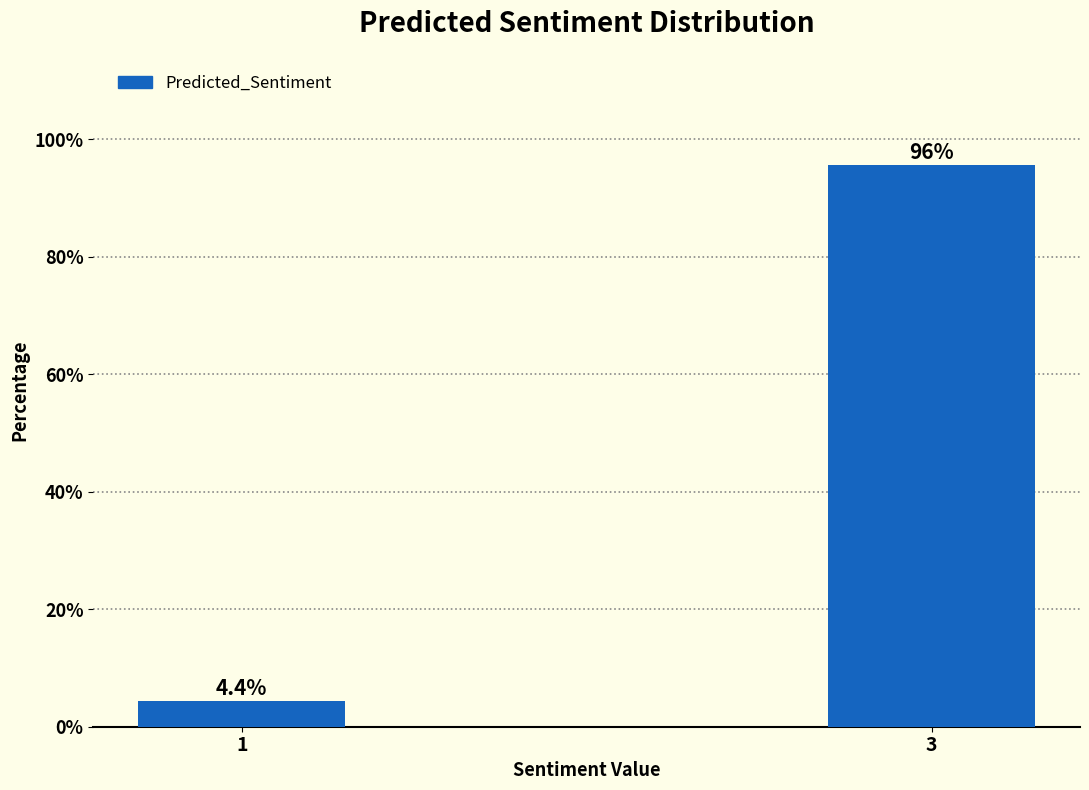

Reading left to right, transcribe all the data shown in this chart.

1=4.4	3=95.6